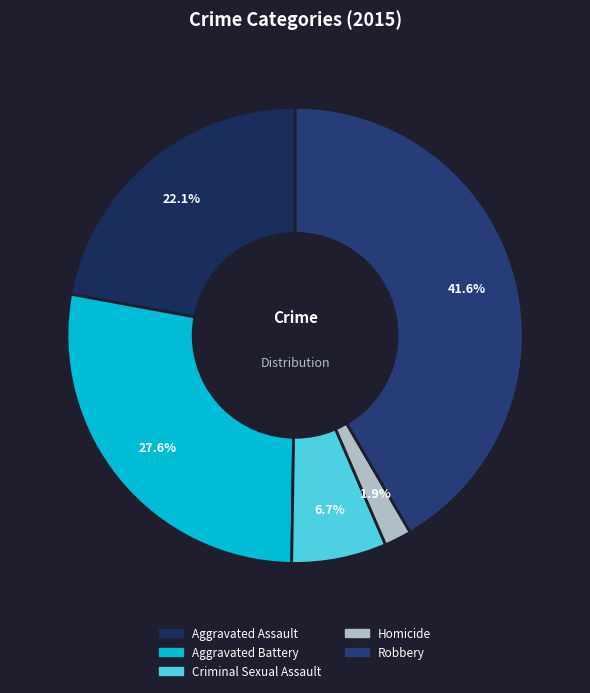

True or false: Homicide accounts for 13% of the total.

False